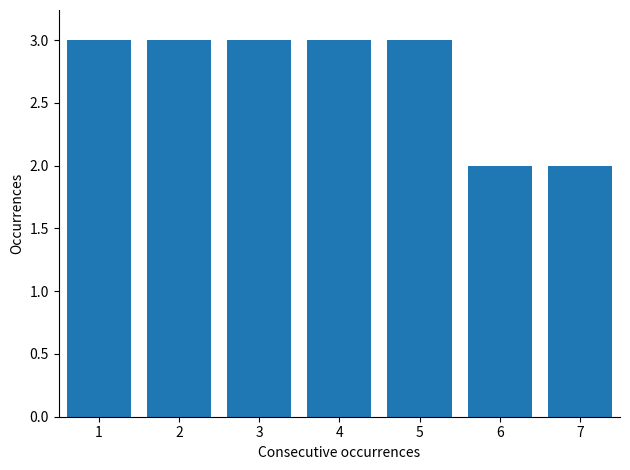

Reading right to left, list all the values displayed in this chart.

7=2	6=2	5=3	4=3	3=3	2=3	1=3